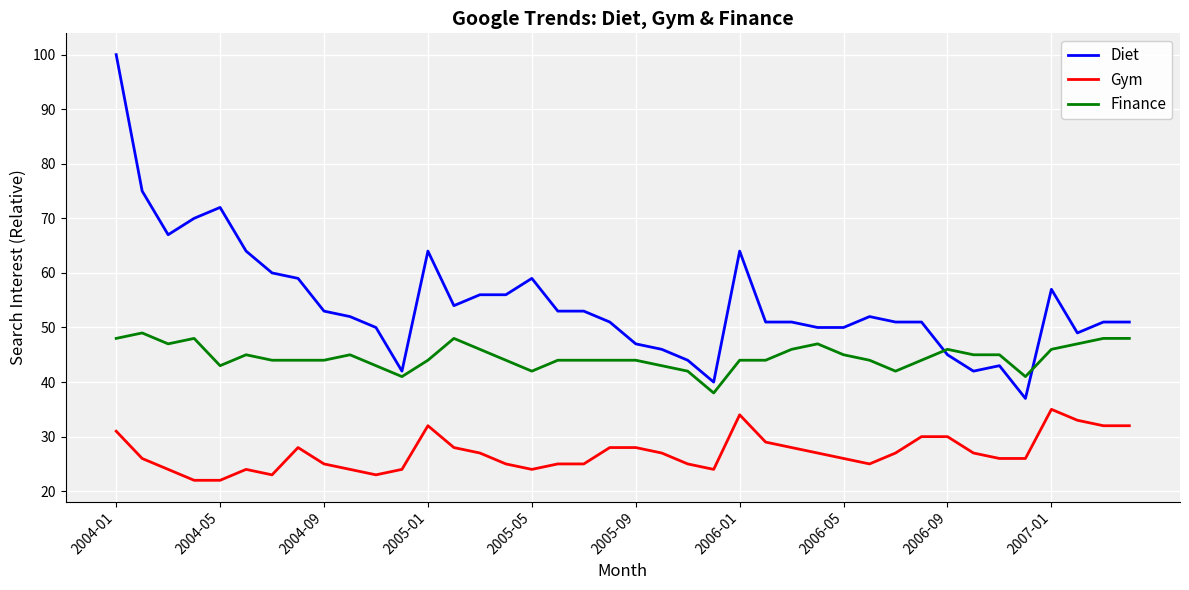

Does the chart have visible grid lines?

Yes